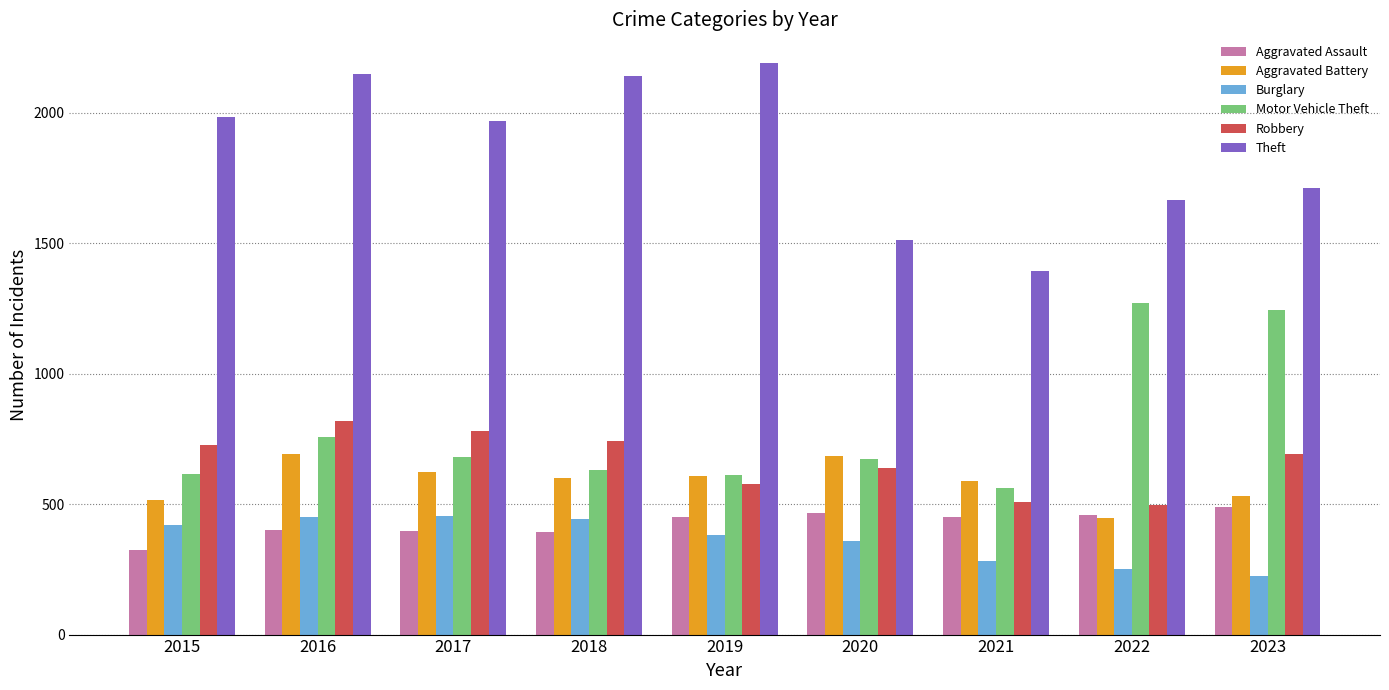

Rank the series at 2015 from lowest to highest value.

Aggravated Assault, Burglary, Aggravated Battery, Motor Vehicle Theft, Robbery, Theft